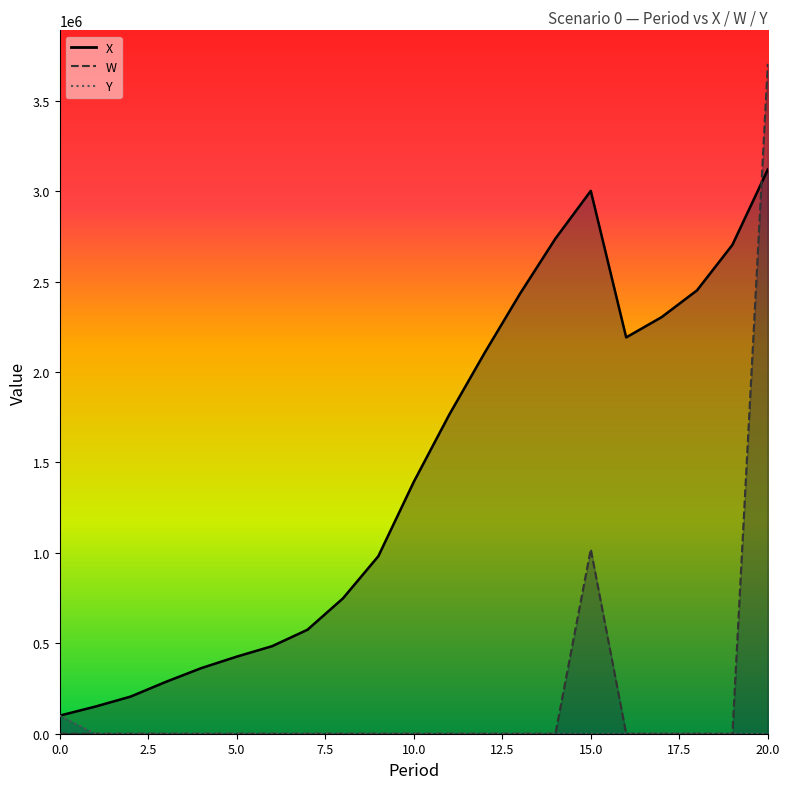

What are all the series names shown in the legend?

X, W, Y